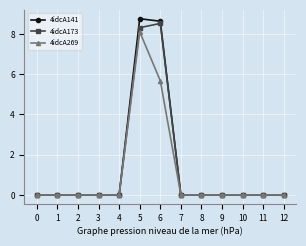

Which category has the highest value in the 4idcA141 series?

5